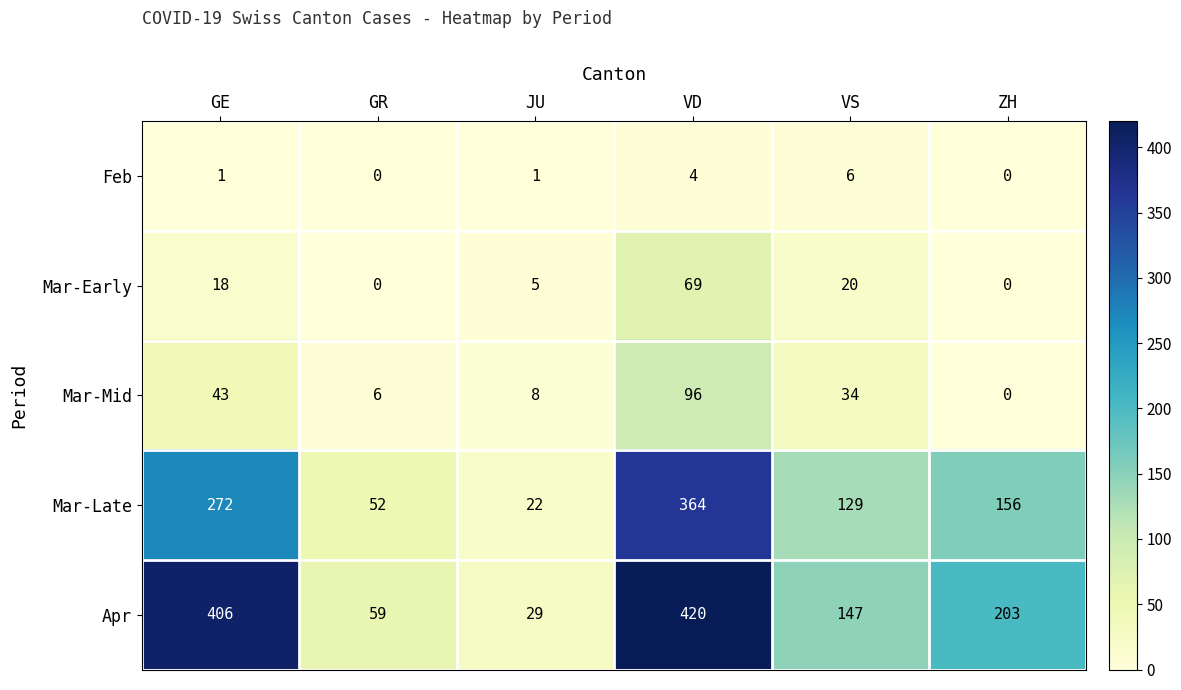

Where is Mar-Early nearest to the value 34?

VS